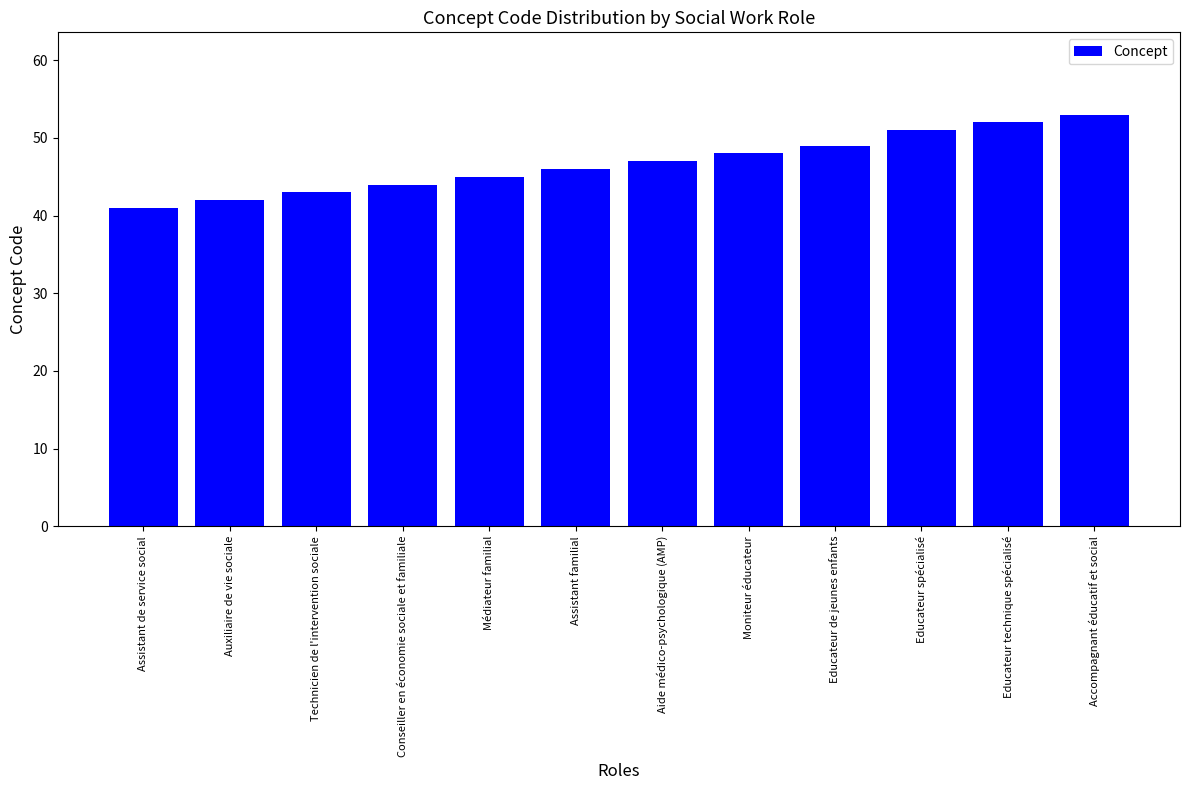

What is the difference between the values at Assistant familial and Moniteur éducateur?

2